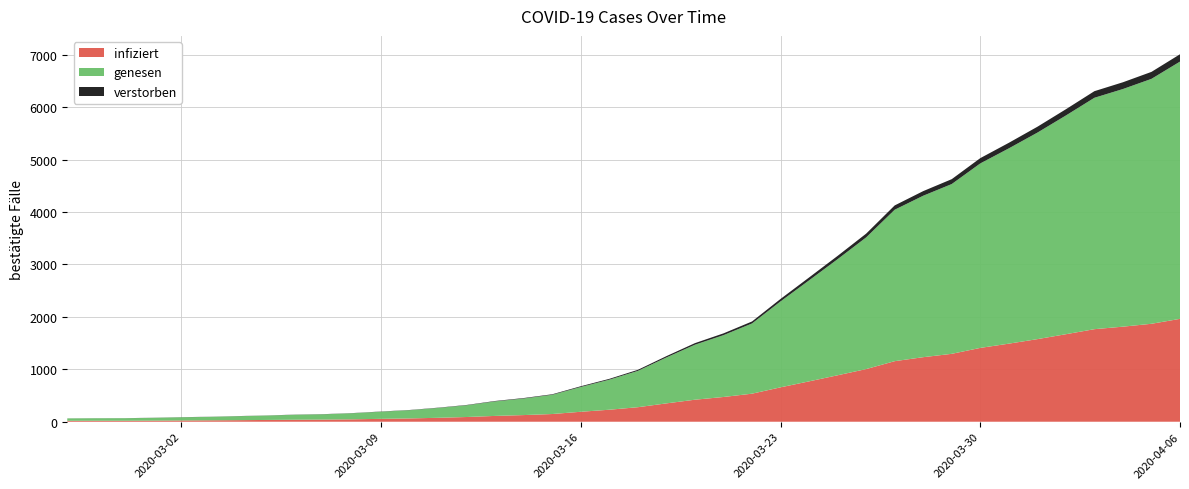

Reading right to left, list all the values displayed in this chart.

2020-04-06=7008	2020-04-05=6672	2020-04-04=6474	2020-04-03=6304	2020-04-02=5959	2020-04-01=5625	2020-03-31=5319	2020-03-30=5027	2020-03-29=4626	2020-03-28=4398	2020-03-27=4125	2020-03-26=3587	2020-03-25=3163	2020-03-24=2751	2020-03-23=2342	2020-03-22=1912	2020-03-21=1685	2020-03-20=1499	2020-03-19=1251	2020-03-18=990	2020-03-17=818	2020-03-16=677	2020-03-15=524	2020-03-14=452	2020-03-13=396	2020-03-12=320	2020-03-11=268	2020-03-10=224	2020-03-09=195	2020-03-08=165	2020-03-07=145	2020-03-06=136	2020-03-05=120	2020-03-04=108	2020-03-03=95	2020-03-02=87	2020-03-01=76	2020-02-29=68	2020-02-28=67	2020-02-27=64